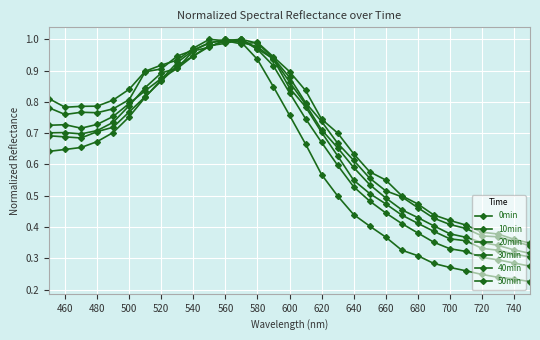

How many series are shown in this chart?

6